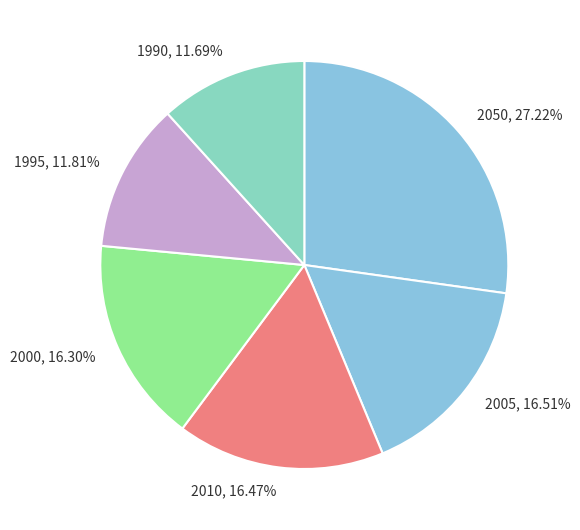

What is the ratio of the value at 1990, 11.69% to the value at 1995, 11.81%?

1.0